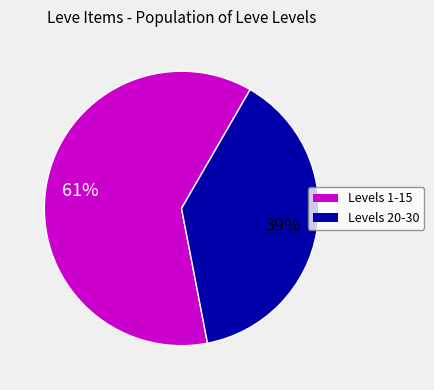

Is there a majority slice in this chart?

Yes